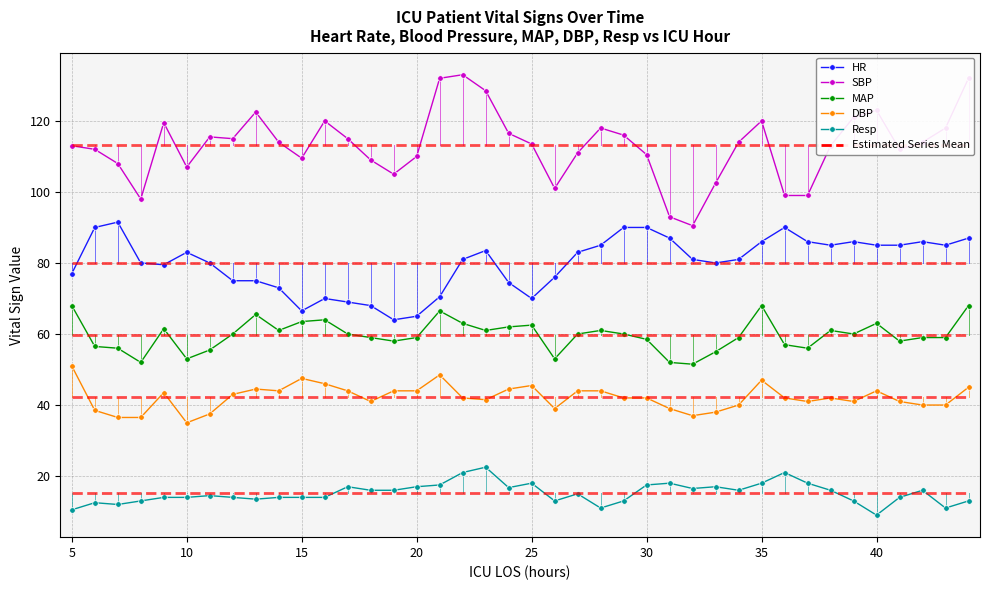

How many lines are shown in the chart?

5